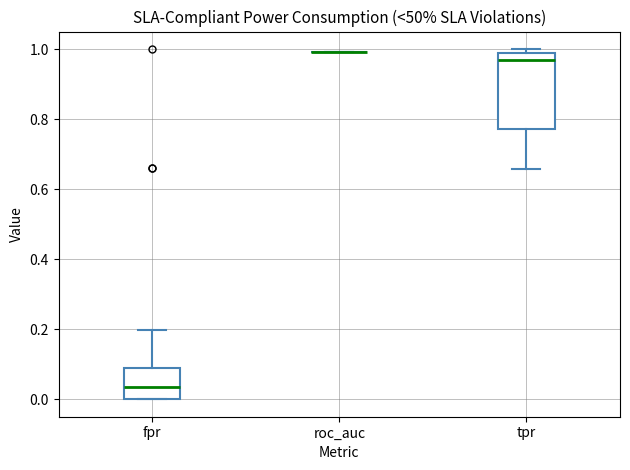

Reading left to right, transcribe this box plot: for each box, give where its median line is, the range the box spans, and where its two whiskers end, as read against the y-axis. The values are not printed on the chart, so give them approximately, as read against the axis.

fpr: median 0.04, box 0.00 to 0.08, whiskers 0.00 to 0.20
roc_auc: box collapsed to a line at 1.00, whiskers 1.00 to 1.00
tpr: median 0.96, box 0.78 to 0.98, whiskers 0.66 to 1.00